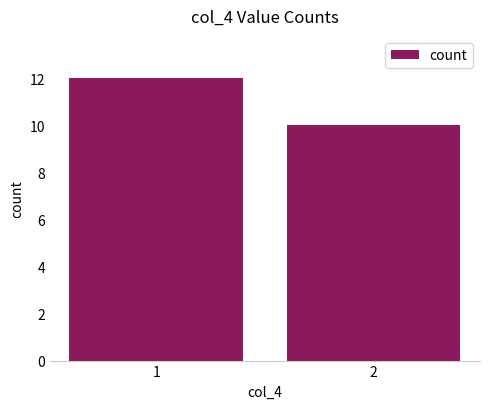

What is the value of the 1st bar from the left?

12